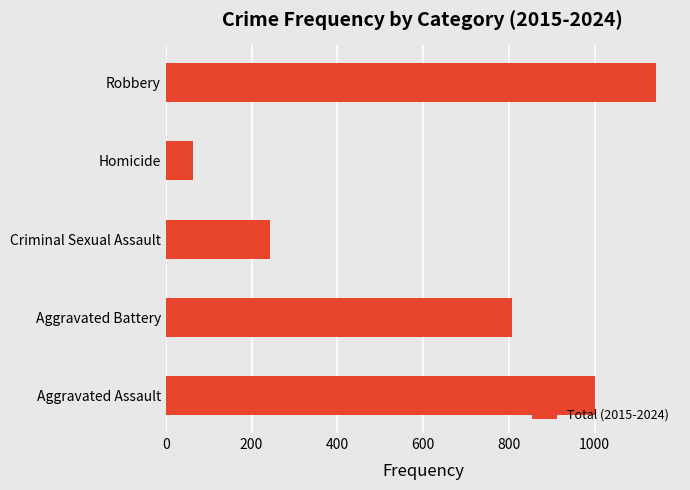

Which label corresponds to the largest value in the chart?

Robbery